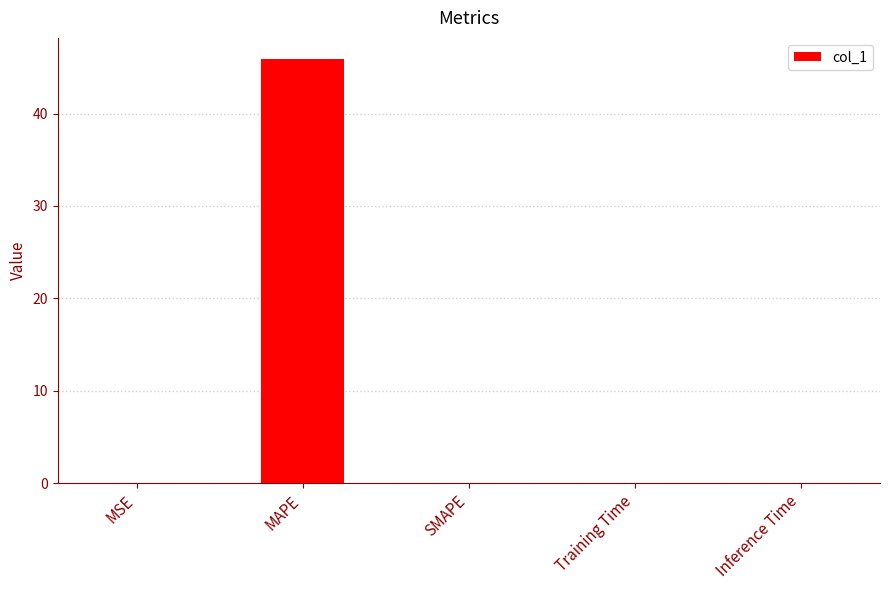

The value at MSE is 0.0. True or false?

True